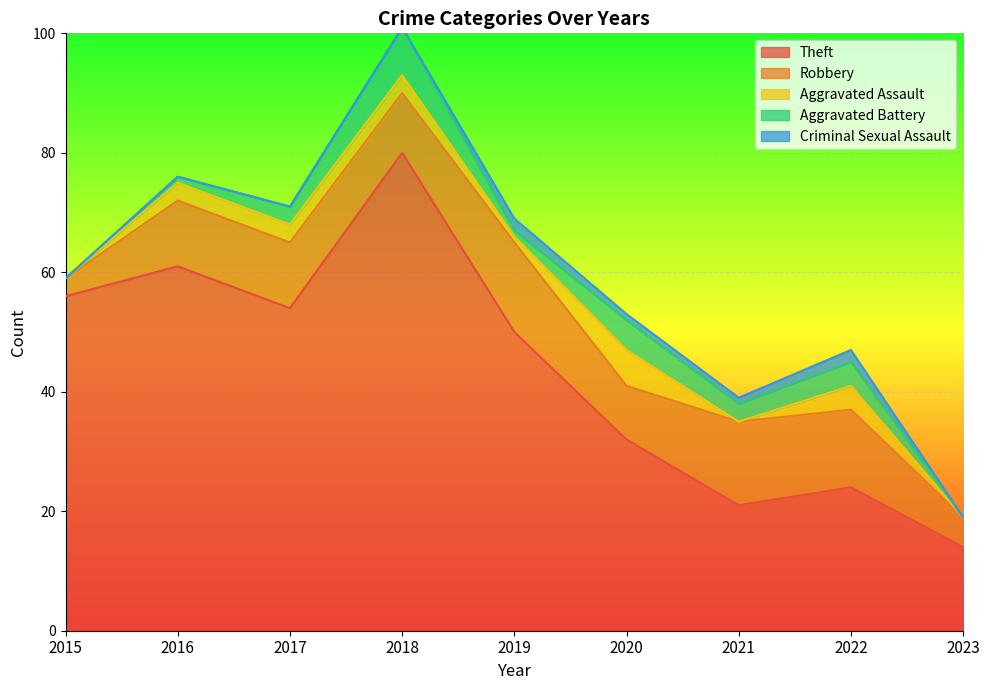

What are all the series names shown in the legend?

Theft, Robbery, Aggravated Assault, Aggravated Battery, Criminal Sexual Assault